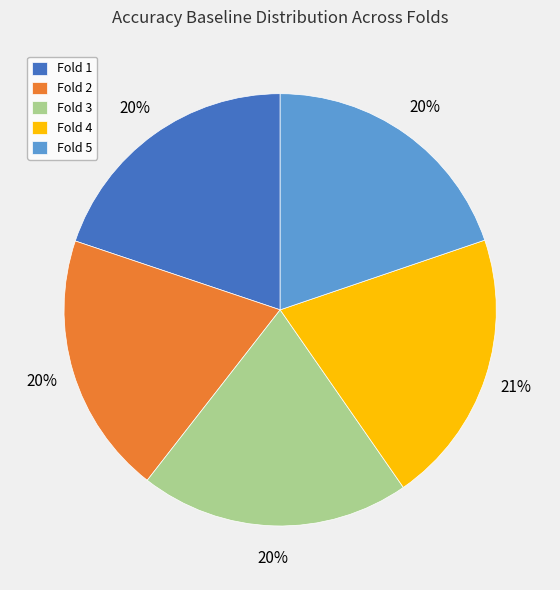

To the nearest percent, what is the average slice percentage?

20%